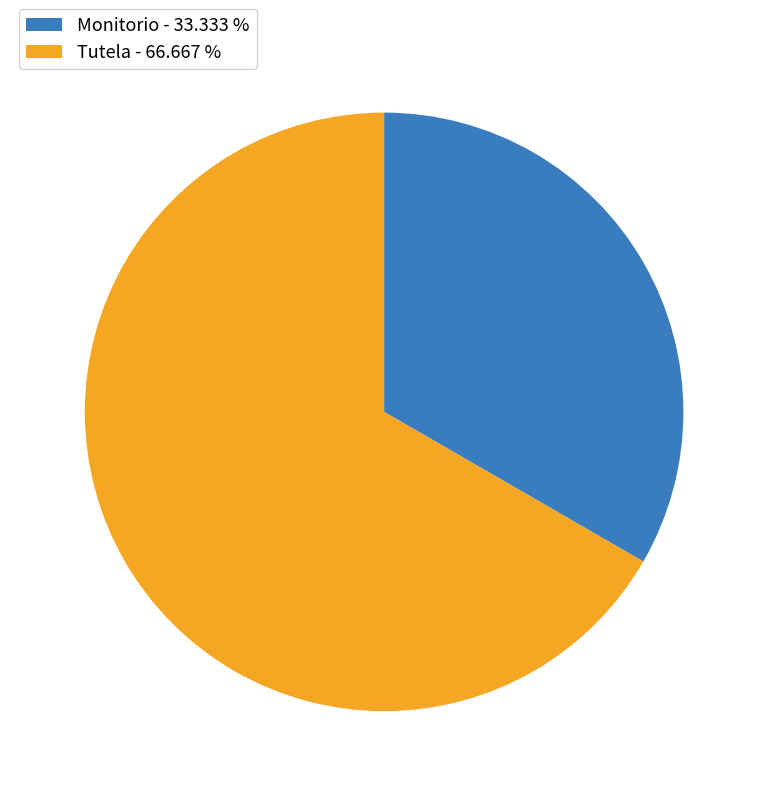

Which category has the biggest portion of the pie?

Tutela